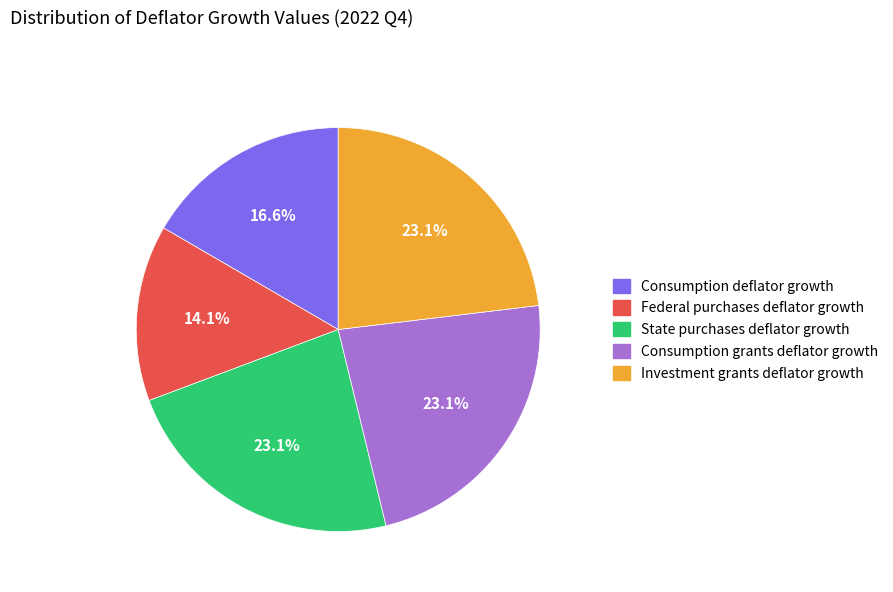

Is there any slice that represents more than half of the pie?

No